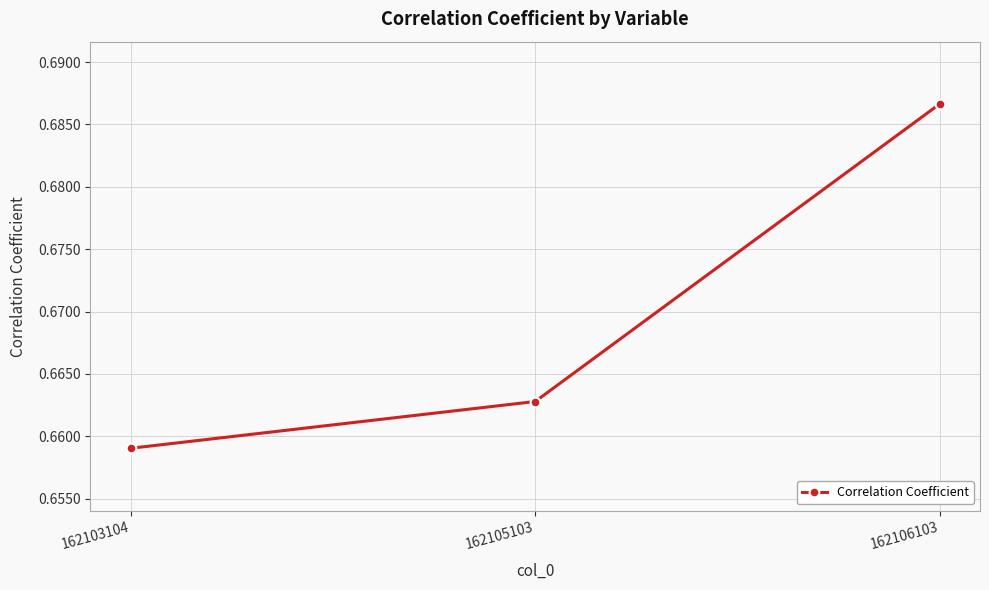

Rank the categories by value from lowest to highest.

162103104, 162105103, 162106103